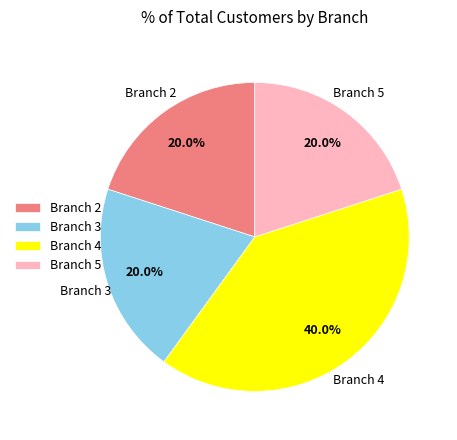

Approximately how many times larger is the value at Branch 4 compared to Branch 5?

2.0